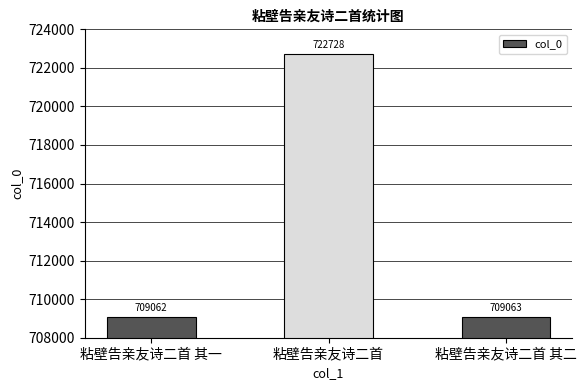

What is the sum of the values at 粘壁告亲友诗二首 其二 and 粘壁告亲友诗二首 其一?

1418125